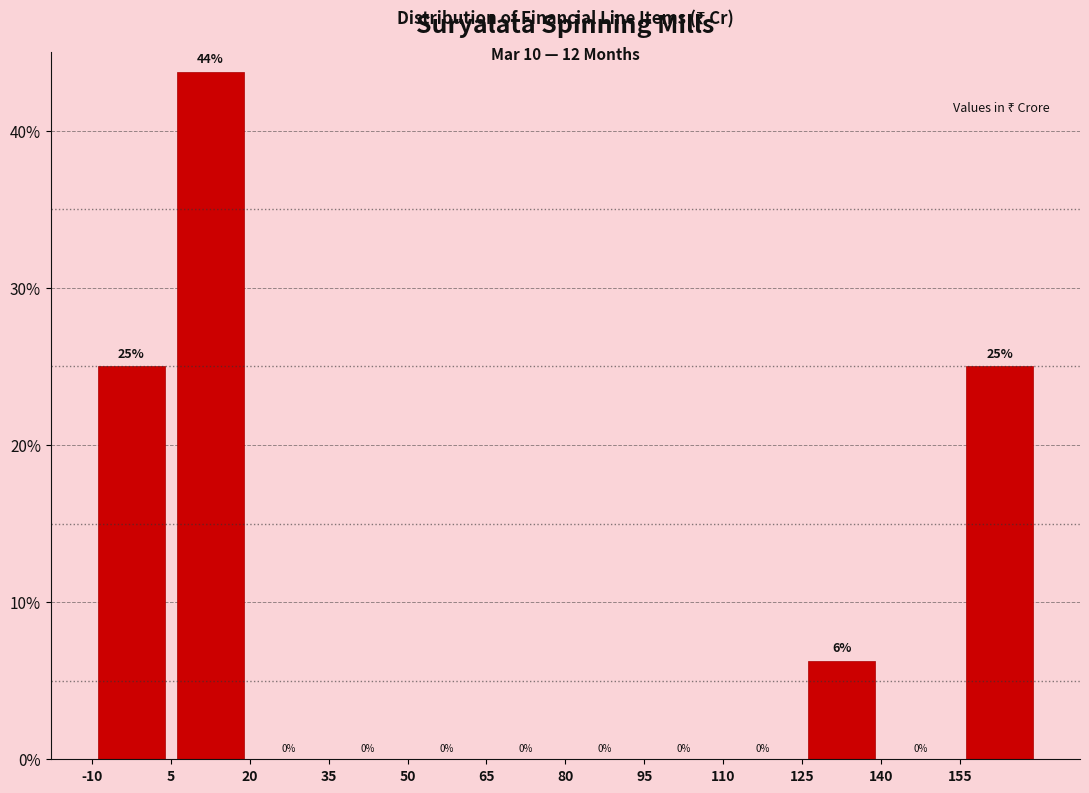

Which range on the x-axis has the tallest bar?

5 to 20